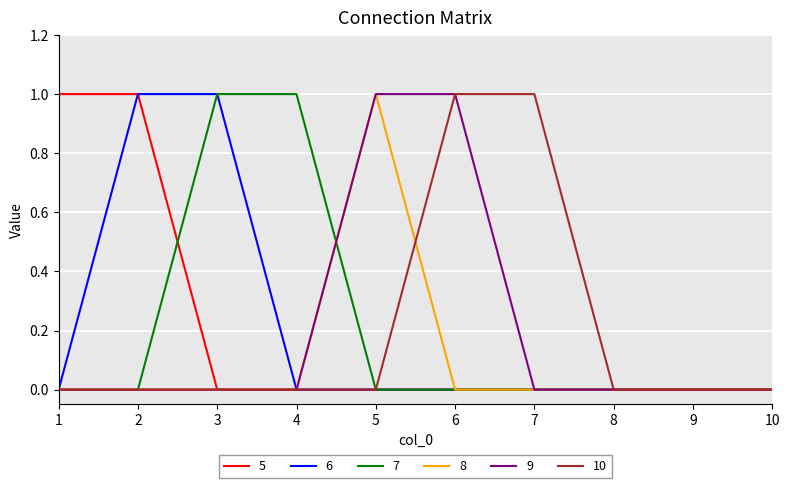

Reading left to right, list all the values displayed in this chart.

5: 1	1	0	0	0	0	0	0	0	0
6: 0	1	1	0	0	0	0	0	0	0
7: 0	0	1	1	0	0	0	0	0	0
8: 0	0	0	0	1	0	0	0	0	0
9: 0	0	0	0	1	1	0	0	0	0
10: 0	0	0	0	0	1	1	0	0	0